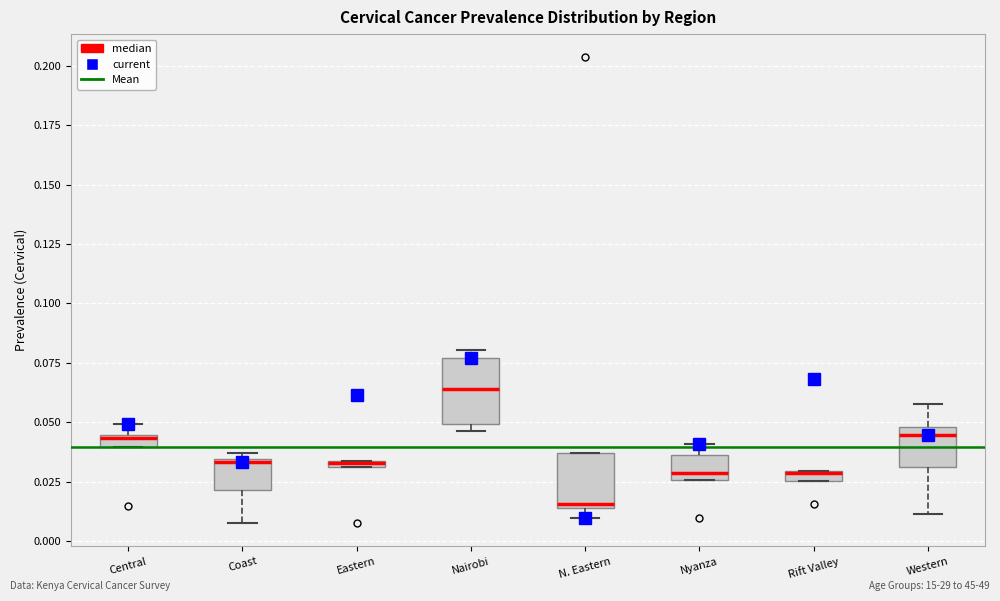

Where is the upper edge of the box for Western on the y-axis? The values are not printed on the chart, so give them approximately, as read against the axis.

0.050